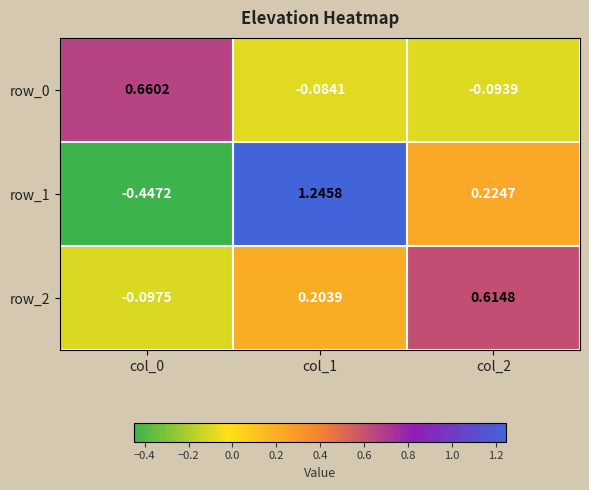

Between col_0 and col_2, which series saw the biggest shift?

row_0